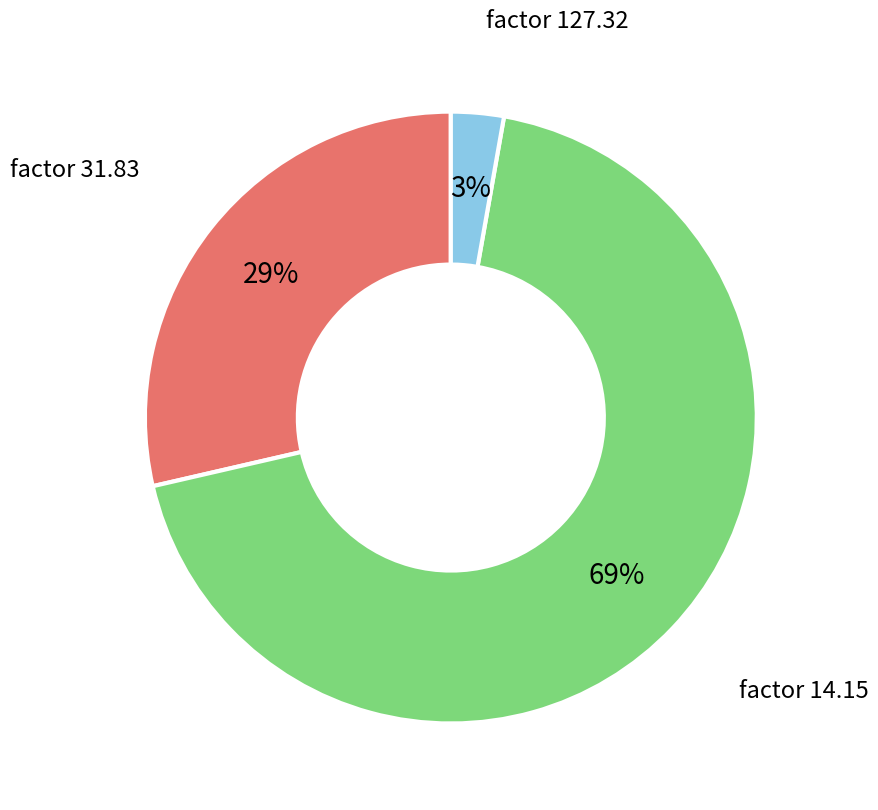

Which category has the smallest portion of the pie?

factor 127.32